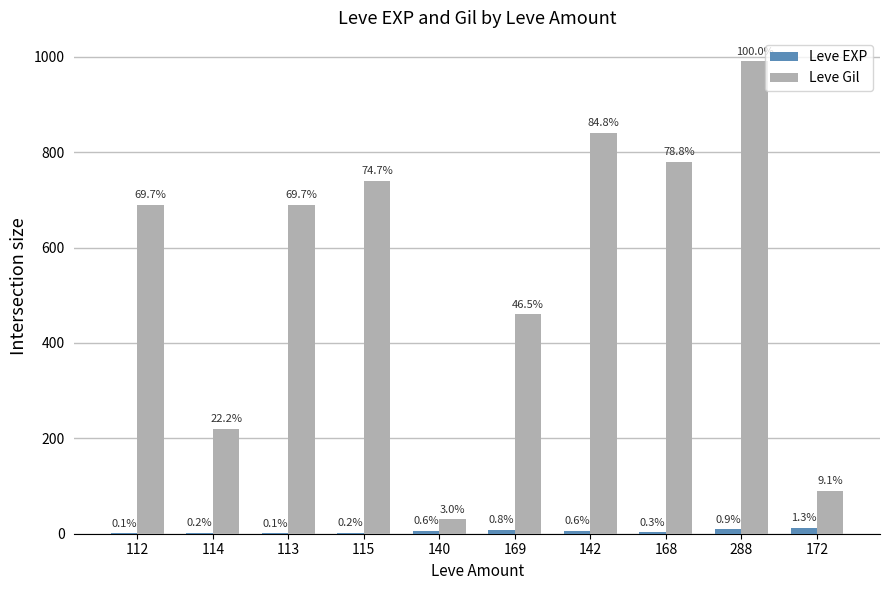

How many groups of bars are there?

10